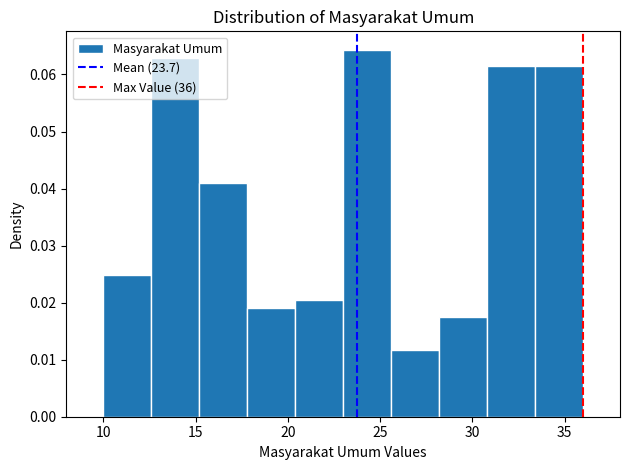

Which range on the x-axis has the tallest bar?

23.0 to 25.6